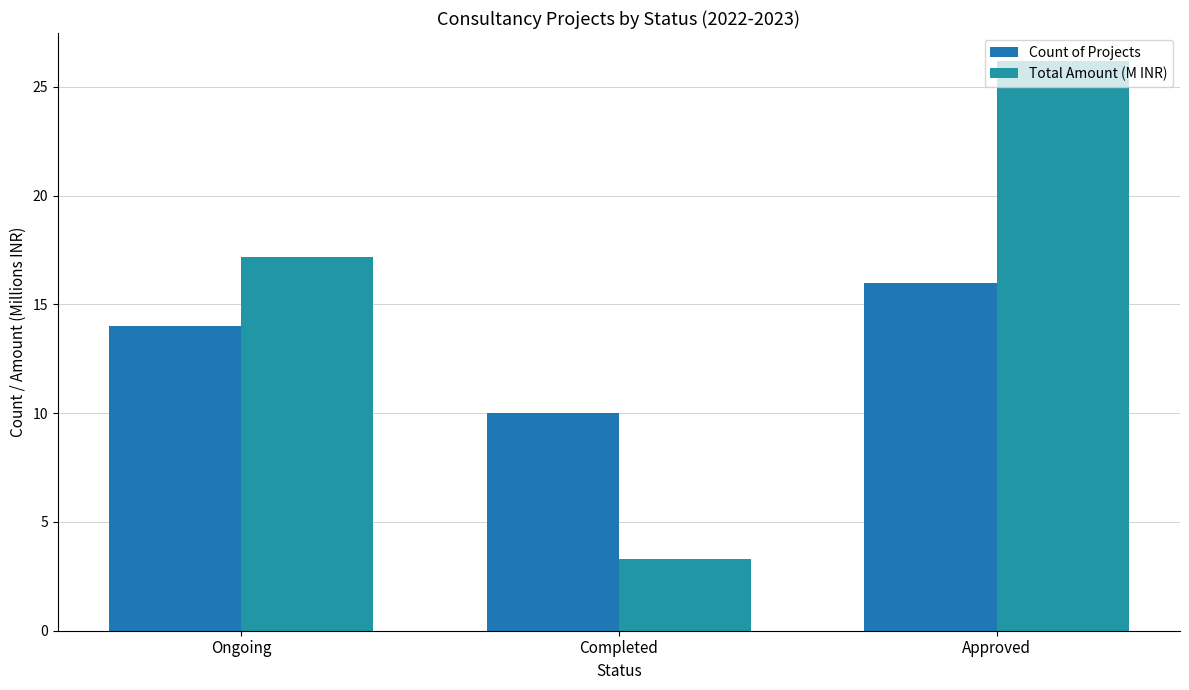

Rank the series by their maximum value, from highest to lowest.

Total Amount (M INR), Count of Projects